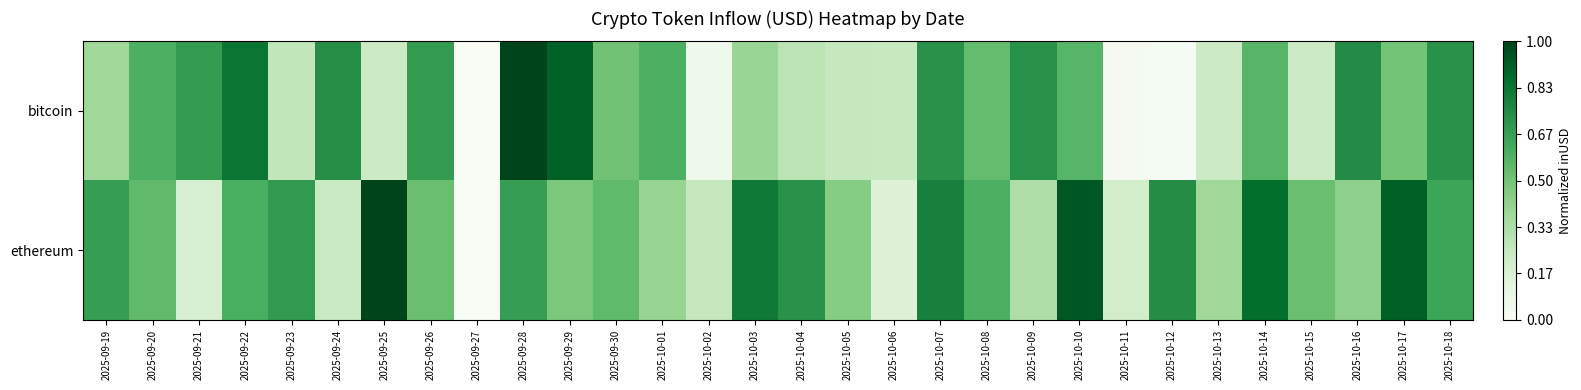

Reading left to right, extract all data points from this chart.

bitcoin: 2025-09-19=0.4	2025-09-20=0.6	2025-09-21=0.7	2025-09-22=0.8	2025-09-23=0.3	2025-09-24=0.7	2025-09-25=0.2	2025-09-26=0.7	2025-09-27=0.0	2025-09-28=1.0	2025-09-29=0.9	2025-09-30=0.5	2025-10-01=0.6	2025-10-02=0.1	2025-10-03=0.4	2025-10-04=0.3	2025-10-05=0.3	2025-10-06=0.2	2025-10-07=0.7	2025-10-08=0.5	2025-10-09=0.7	2025-10-10=0.6	2025-10-11=0.0	2025-10-12=0.0	2025-10-13=0.2	2025-10-14=0.6	2025-10-15=0.2	2025-10-16=0.7	2025-10-17=0.5	2025-10-18=0.7
ethereum: 2025-09-19=0.7	2025-09-20=0.5	2025-09-21=0.2	2025-09-22=0.6	2025-09-23=0.7	2025-09-24=0.2	2025-09-25=1.0	2025-09-26=0.5	2025-09-27=0.0	2025-09-28=0.7	2025-09-29=0.5	2025-09-30=0.5	2025-10-01=0.4	2025-10-02=0.3	2025-10-03=0.8	2025-10-04=0.7	2025-10-05=0.5	2025-10-06=0.2	2025-10-07=0.8	2025-10-08=0.6	2025-10-09=0.3	2025-10-10=0.9	2025-10-11=0.2	2025-10-12=0.7	2025-10-13=0.4	2025-10-14=0.9	2025-10-15=0.5	2025-10-16=0.4	2025-10-17=0.9	2025-10-18=0.6